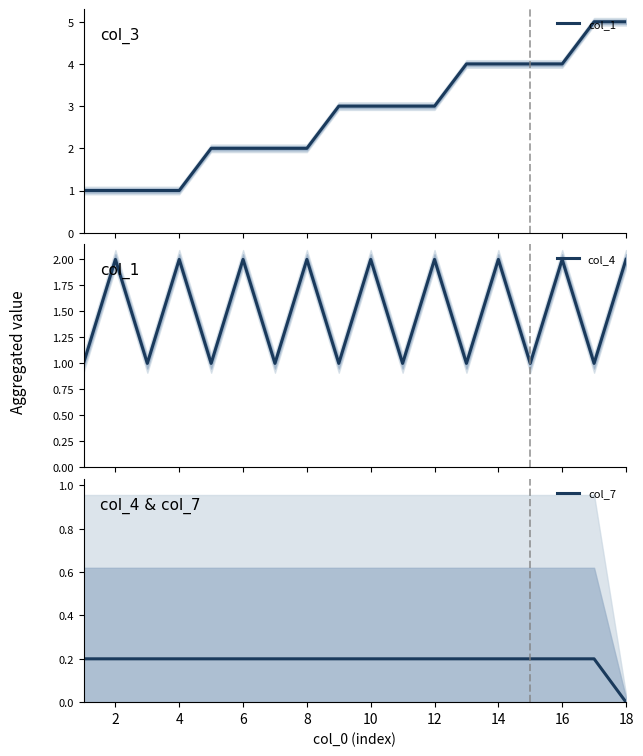

The col_7 series shows 0.3 at 4. True or false?

False